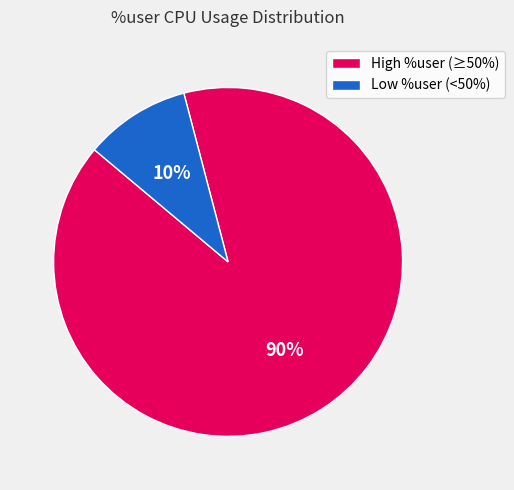

Which category accounts for the majority?

High %user (≥50%)